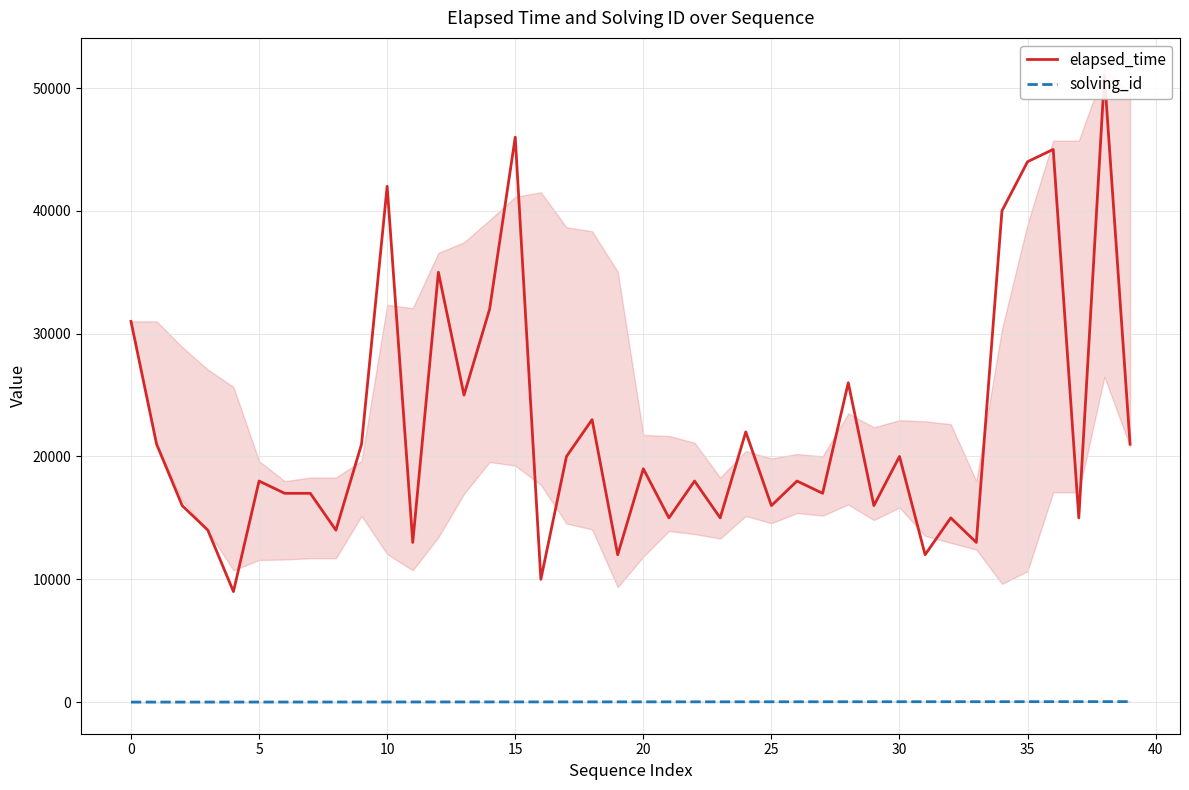

True or false: solving_id has more than 2 interior local peaks.

False